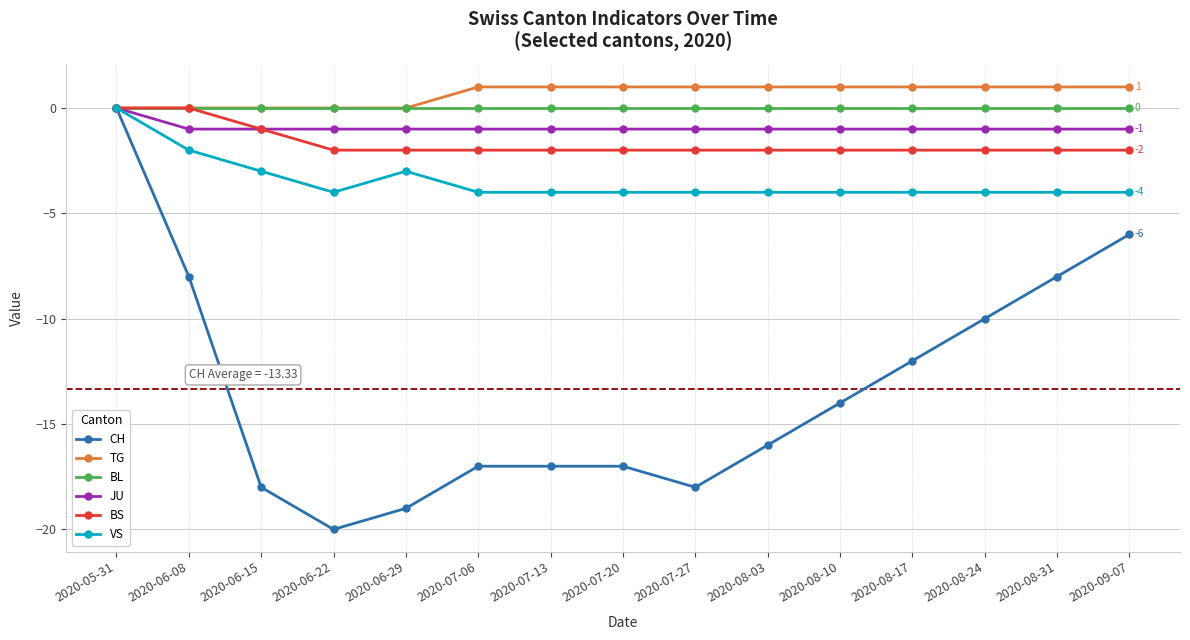

Is it true that JU equals 0 at 2020-08-31?

False